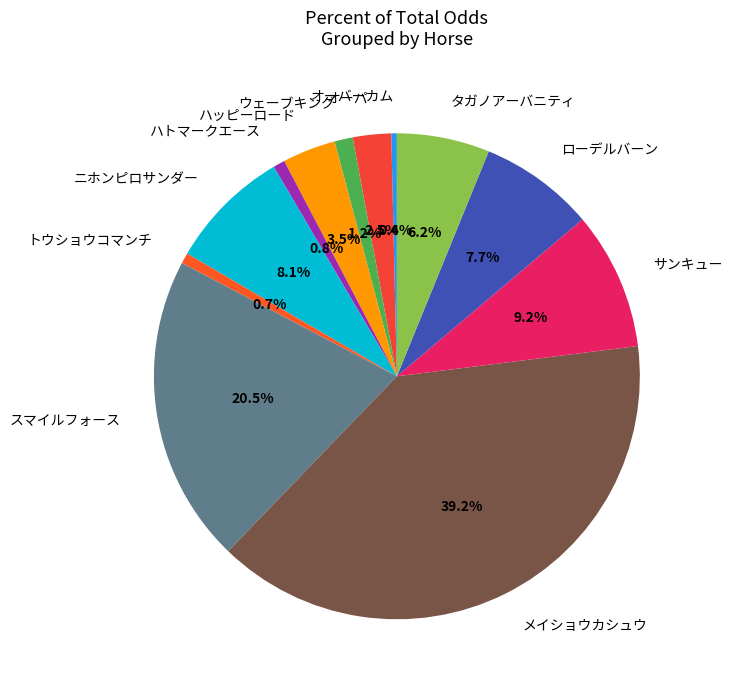

Is ニホンピロサンダー the majority of the pie?

No